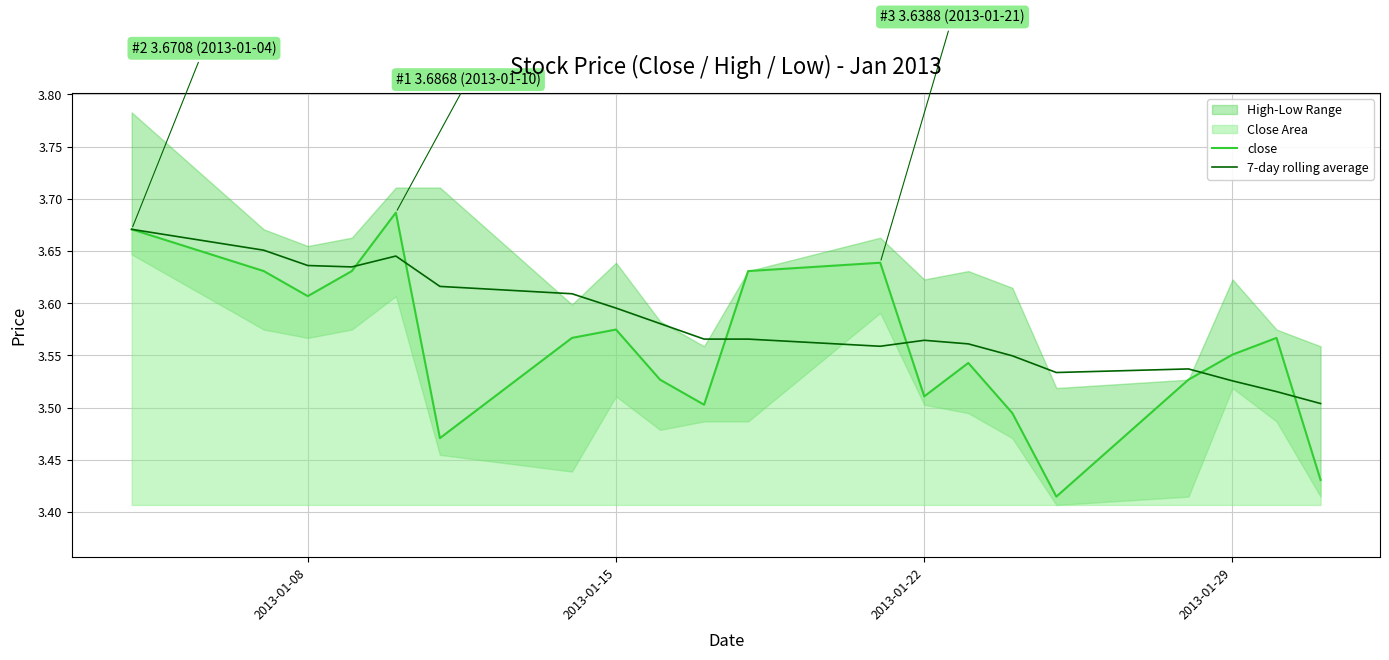

What position from the left is 2013-01-29?

18